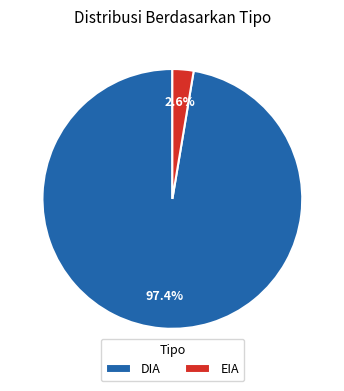

Rank the categories by value from highest to lowest.

DIA, EIA